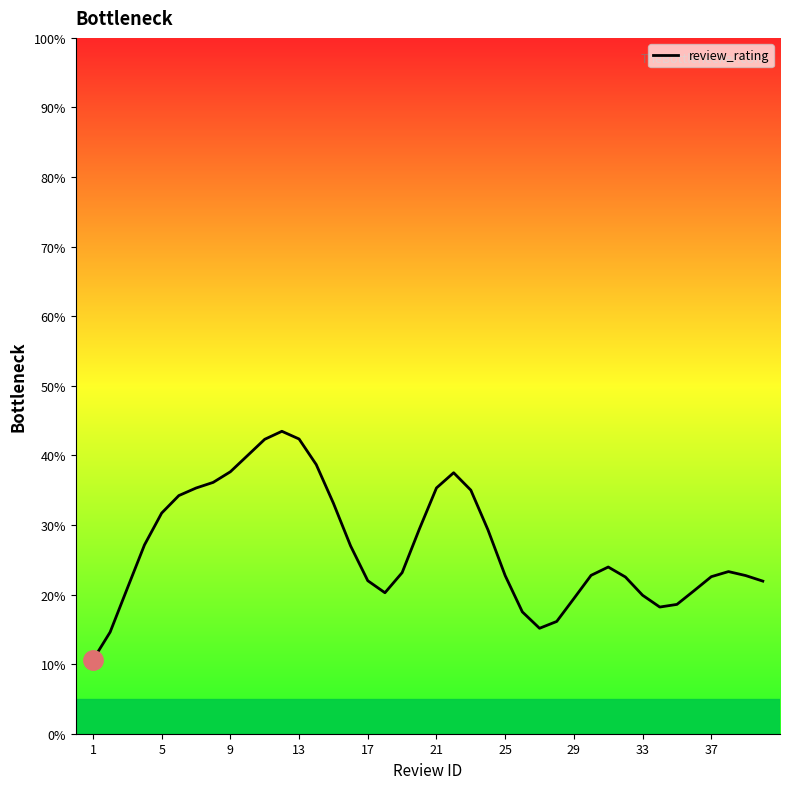

What is the difference between the maximum and minimum values?

32.9